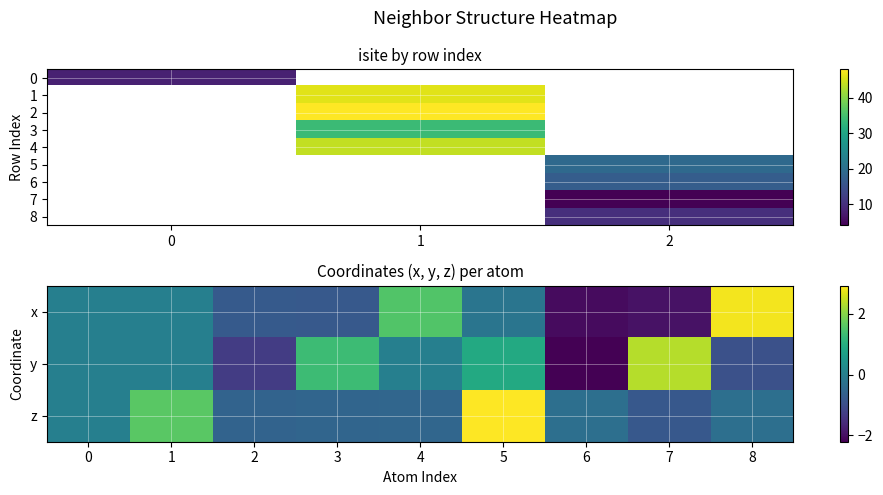

Which series has the widest spread of values?

x